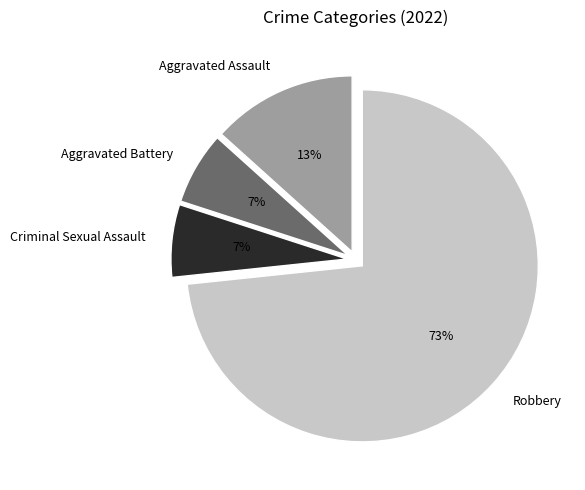

Between Aggravated Assault and Criminal Sexual Assault, which is larger?

Aggravated Assault